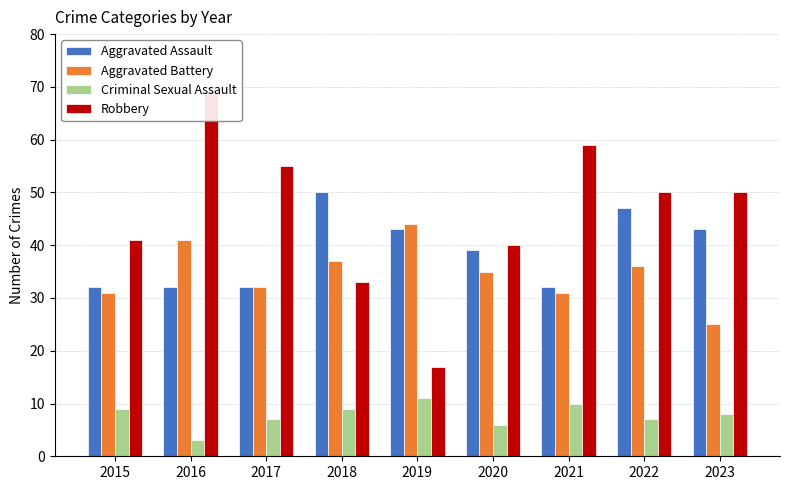

Are the bars grouped side by side (vs. stacked)?

Yes